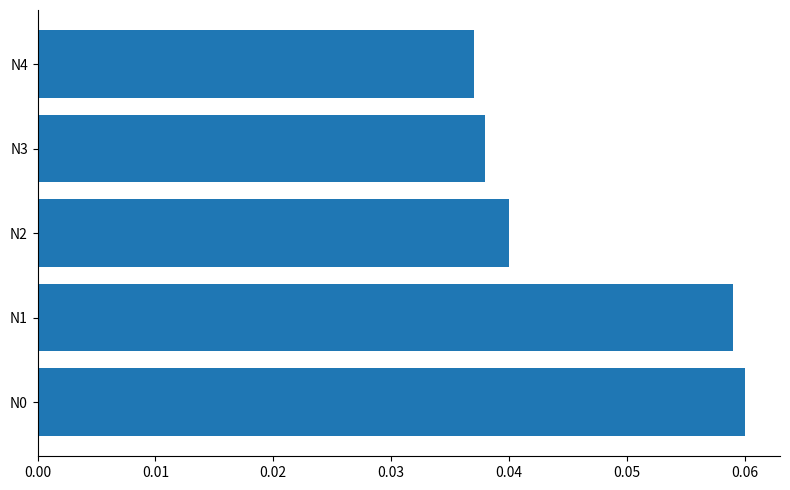

Does the chart contain stacked bars?

No